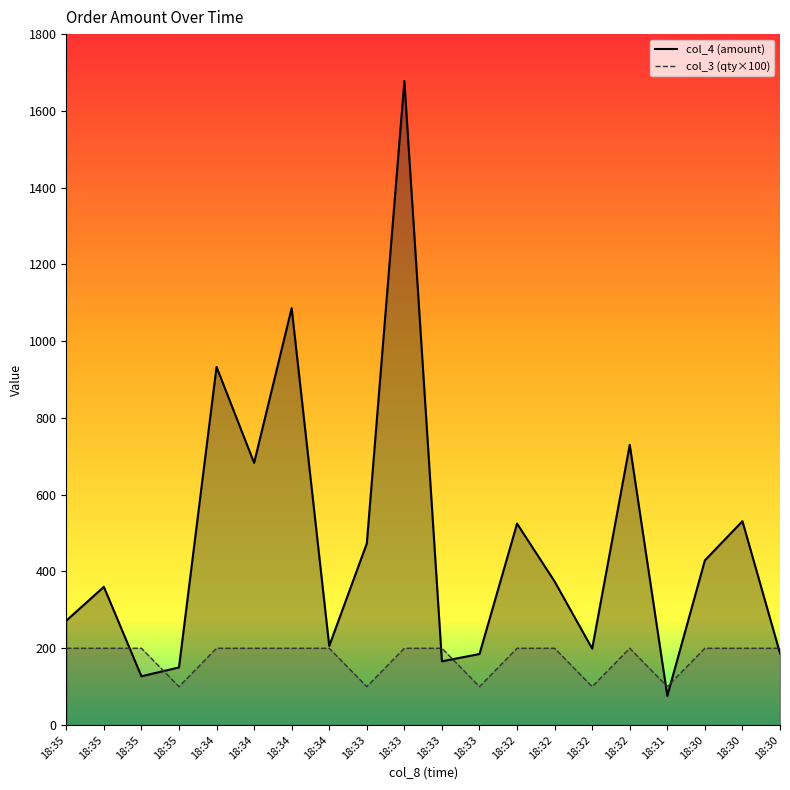

True or false: col_4 and col_3 cross at least once.

True